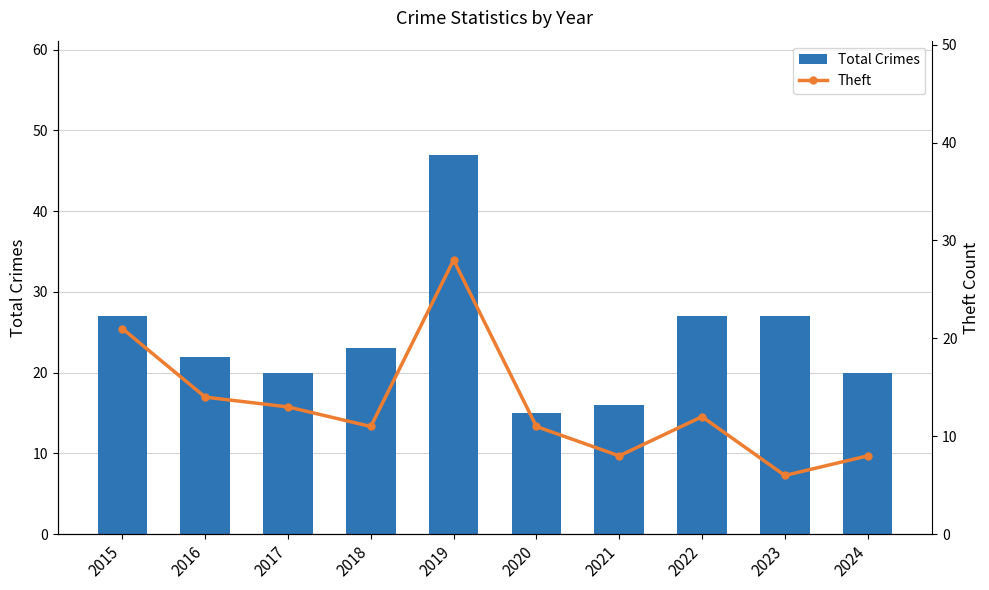

Reading left to right, transcribe all the data shown in this chart.

Total Crimes: 2015=27	2016=22	2017=20	2018=23	2019=47	2020=15	2021=16	2022=27	2023=27	2024=20
Theft: 2015=21	2016=14	2017=13	2018=11	2019=28	2020=11	2021=8	2022=12	2023=6	2024=8